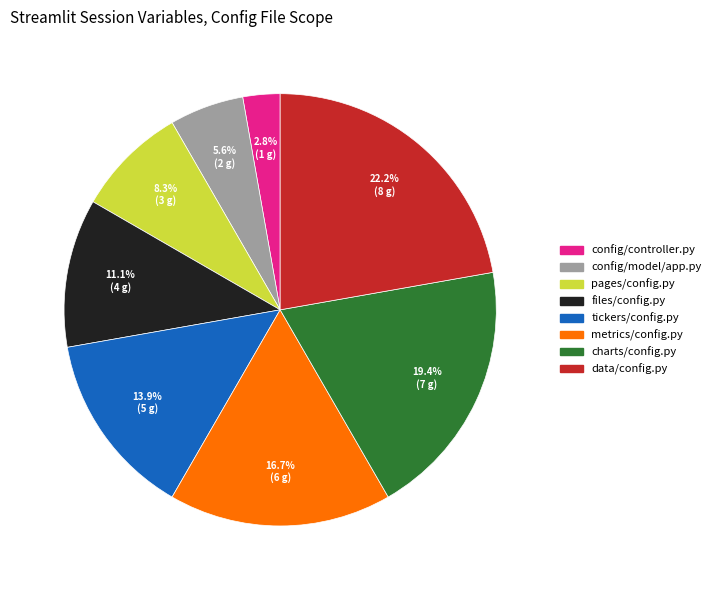

What percentage is the pages/config.py slice, to the nearest percent?

8%